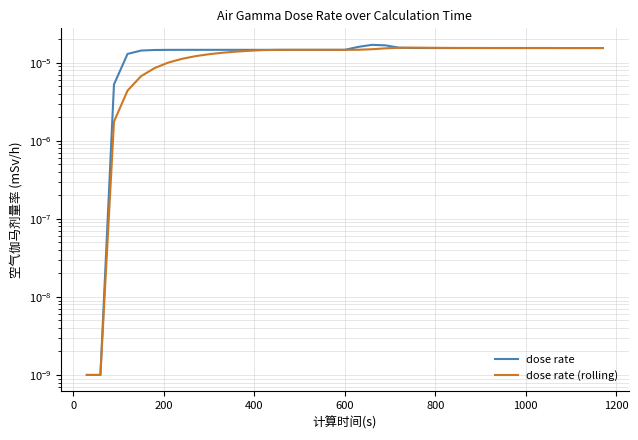

After their last crossing, which series has the higher values: dose rate (rolling) or dose rate?

dose rate (rolling)